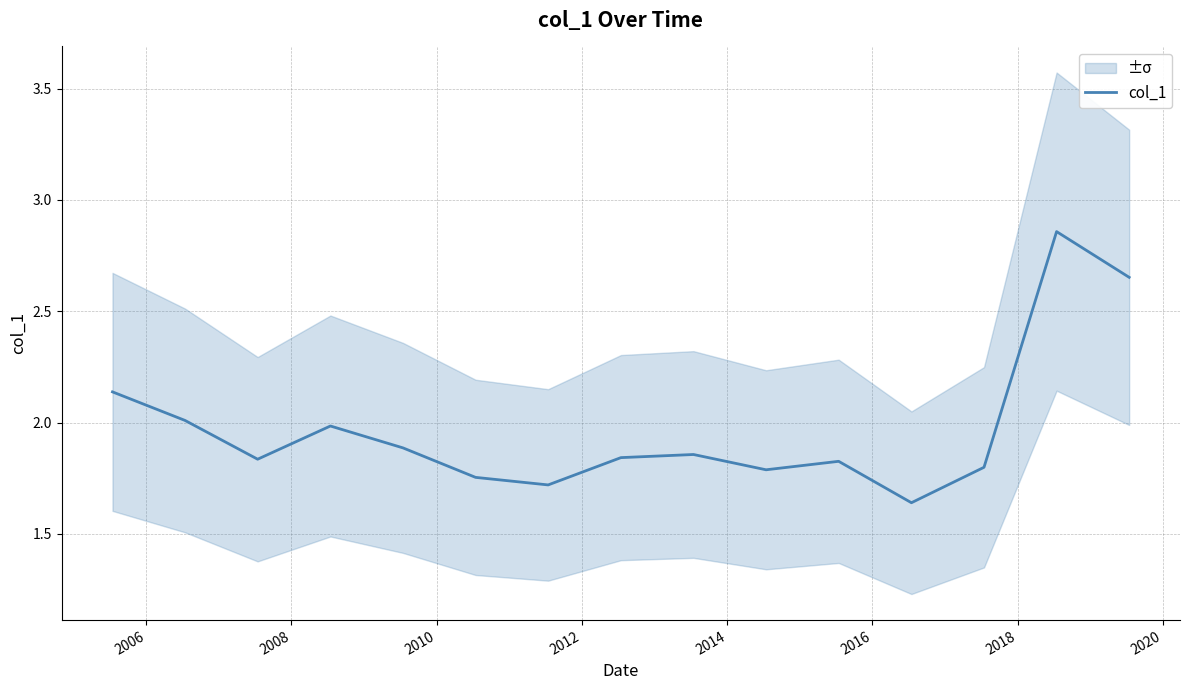

How many lines are shown in the chart?

1